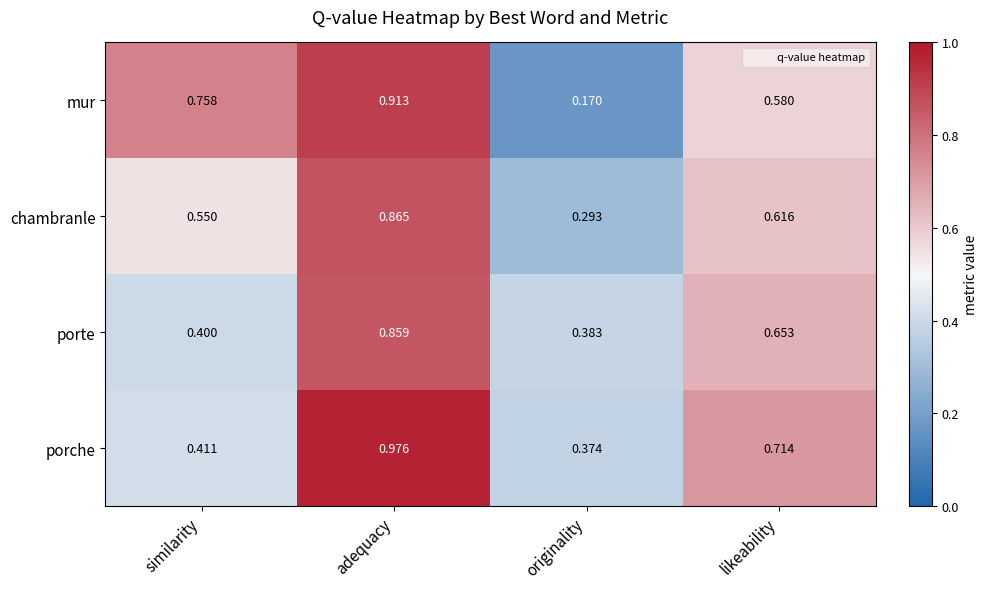

List the series in order of their overall mean, lowest first.

porte, chambranle, mur, porche